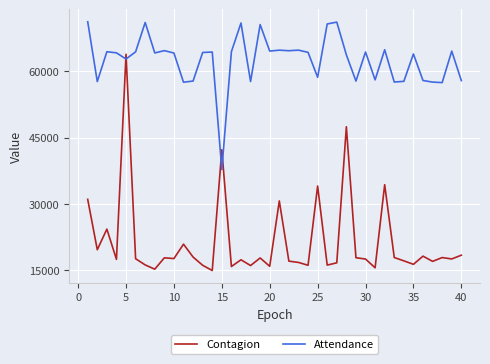

Rank the series by their maximum value, from lowest to highest.

Contagion, Attendance